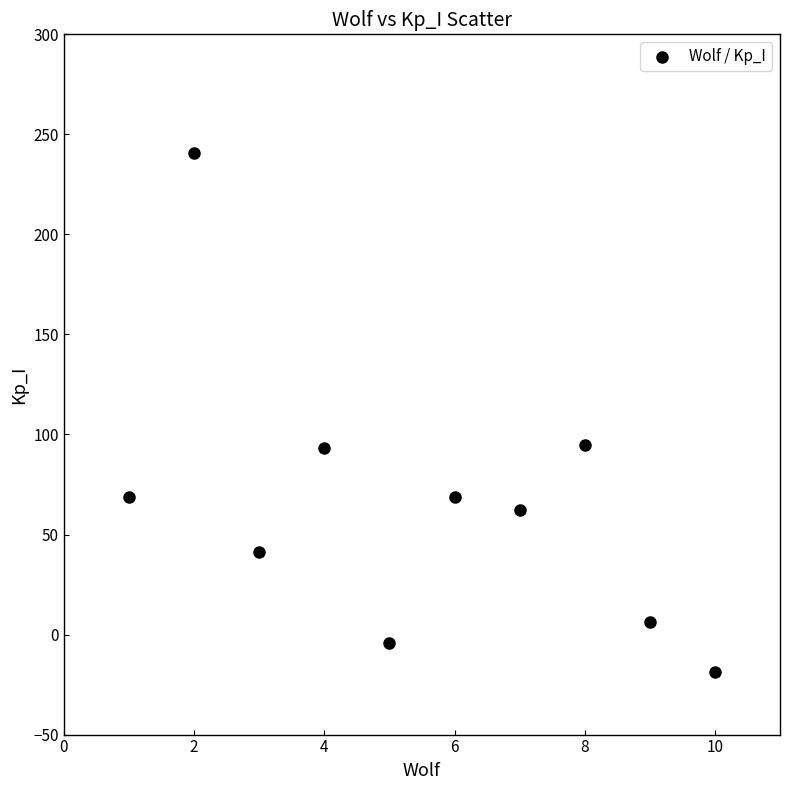

What is the range of Y values (max minus min)?

259.7